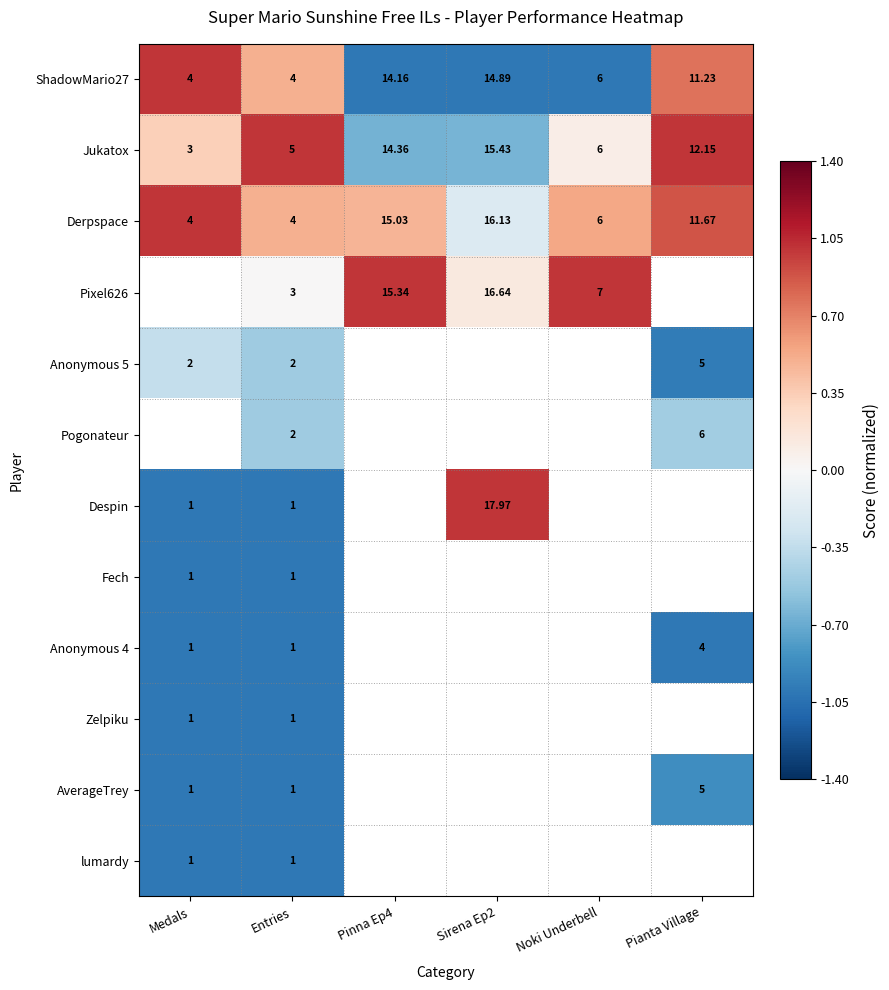

At which label is ShadowMario27 closest to 9?

Pianta Village